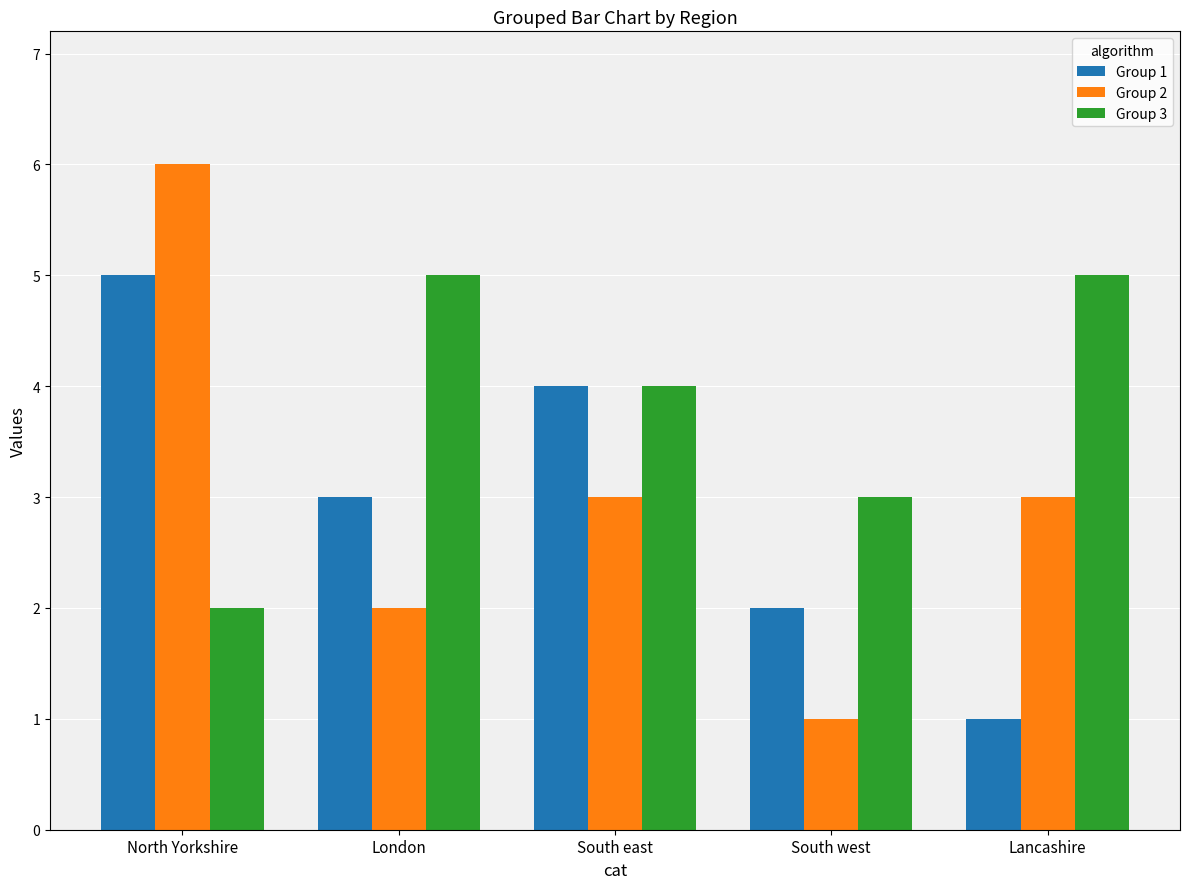

Are the bars horizontal?

No